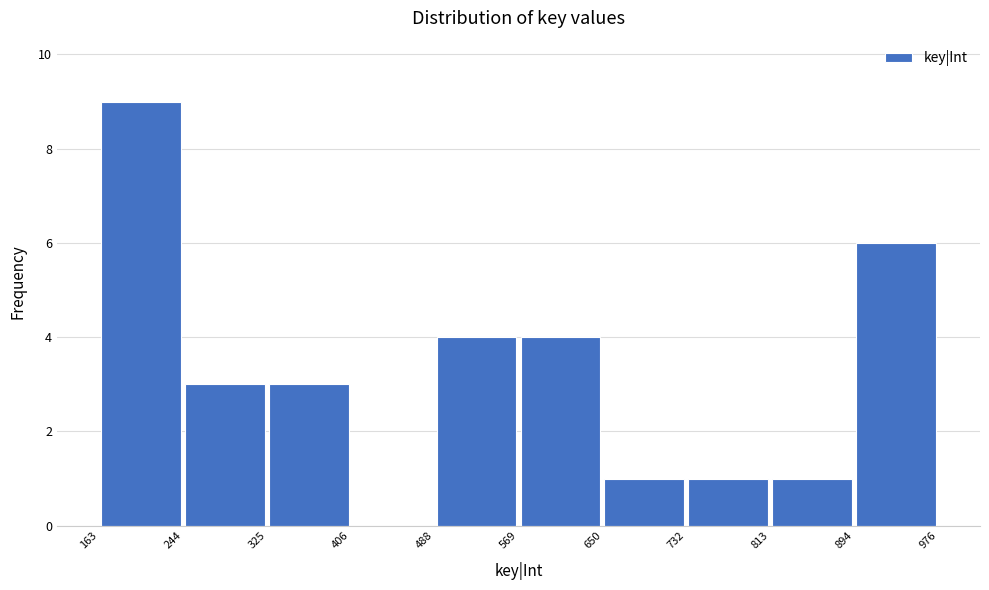

Reading left to right, list every bar in this chart as the range it spans on the x-axis followed by its height. The values are not printed on the chart, so give them approximately, as read against the axis.

163 to 244: 9
244 to 325: 3
325 to 406: 3
406 to 488: 0
488 to 569: 4
569 to 650: 4
650 to 732: 1
732 to 813: 1
813 to 894: 1
894 to 976: 6